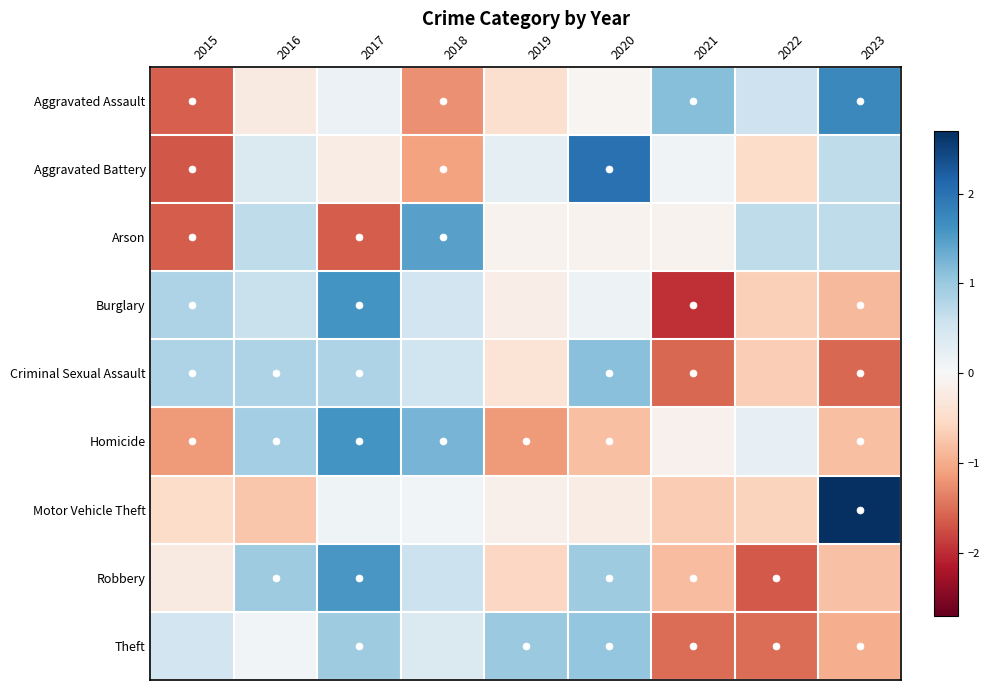

At which category is the sum across all series the highest?

2017